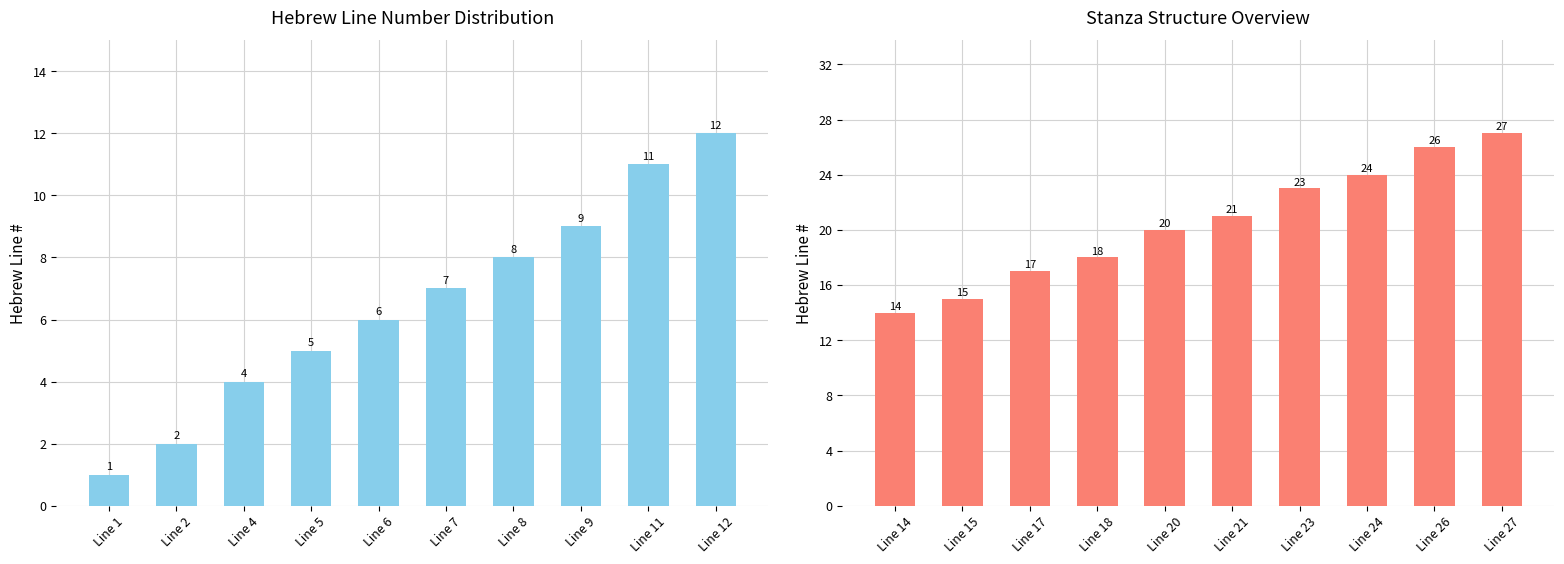

Which label corresponds to the smallest value in the chart?

Line 14